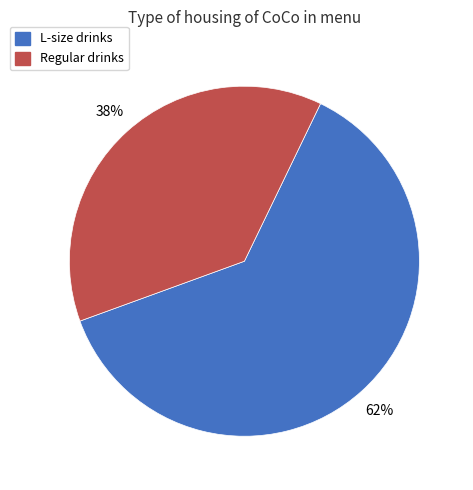

What is the largest slice in the pie chart?

L-size drinks